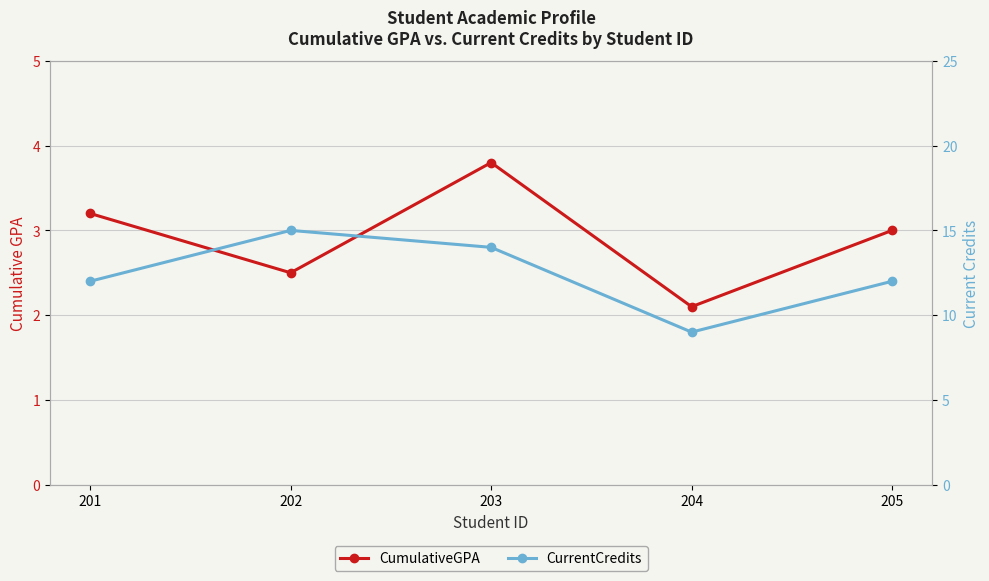

True or false: CurrentCredits and CumulativeGPA intersect in this chart.

False